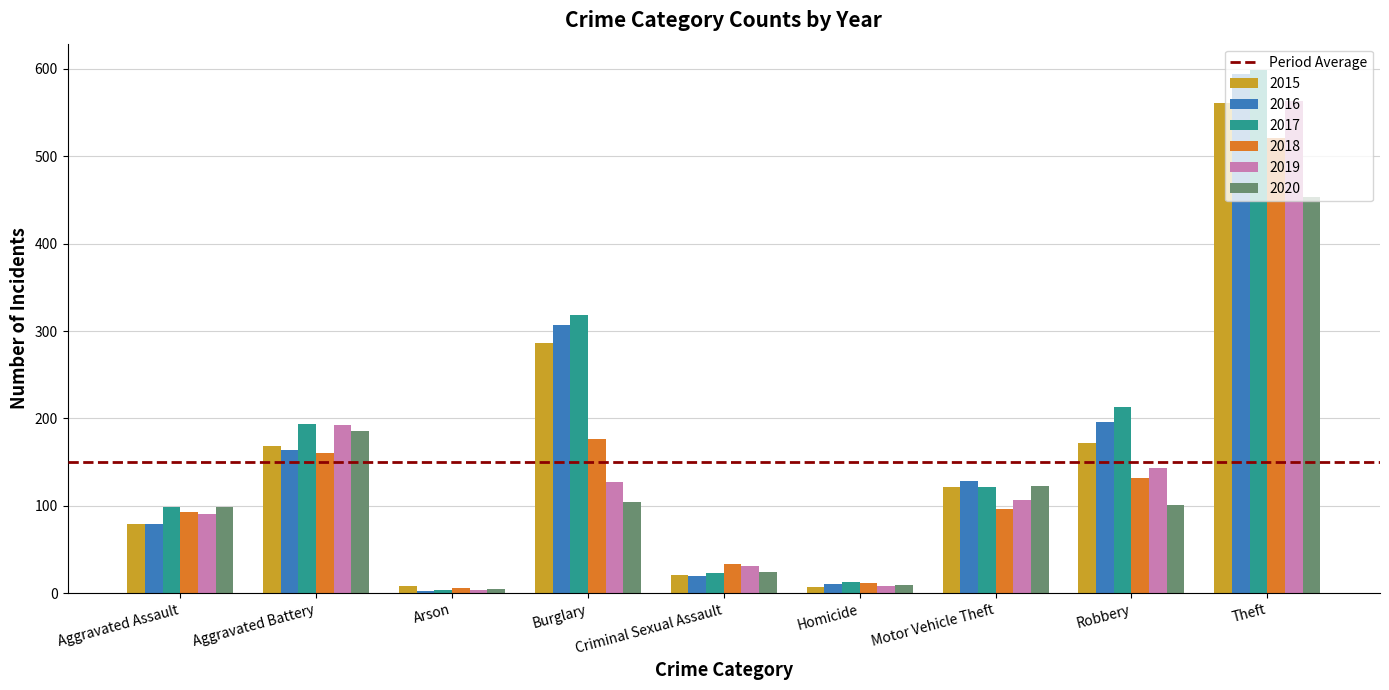

At which category is the sum across all series the highest?

Theft